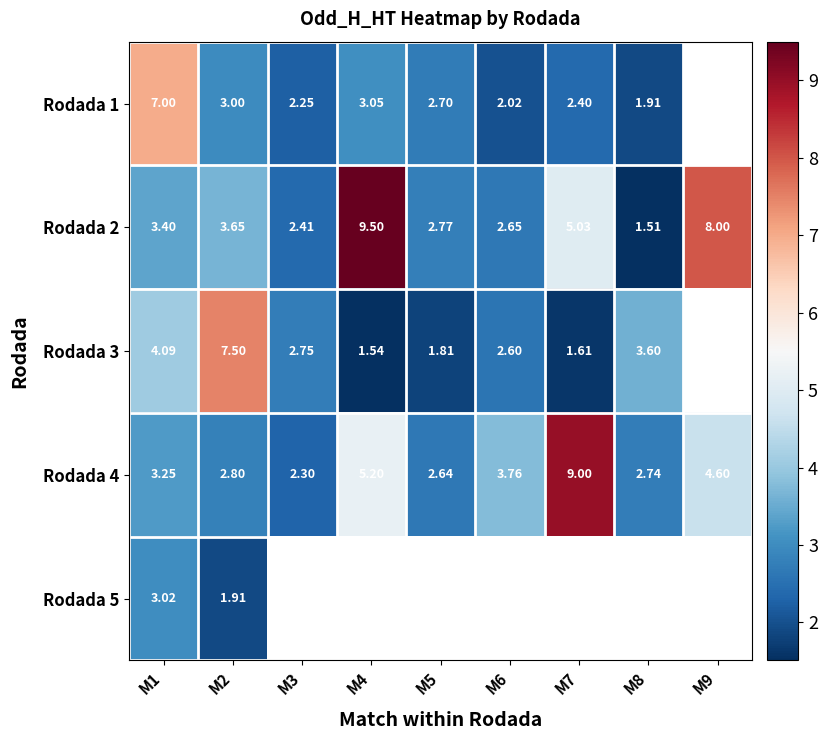

Which category has the lowest value in the Rodada 1 series?

M8